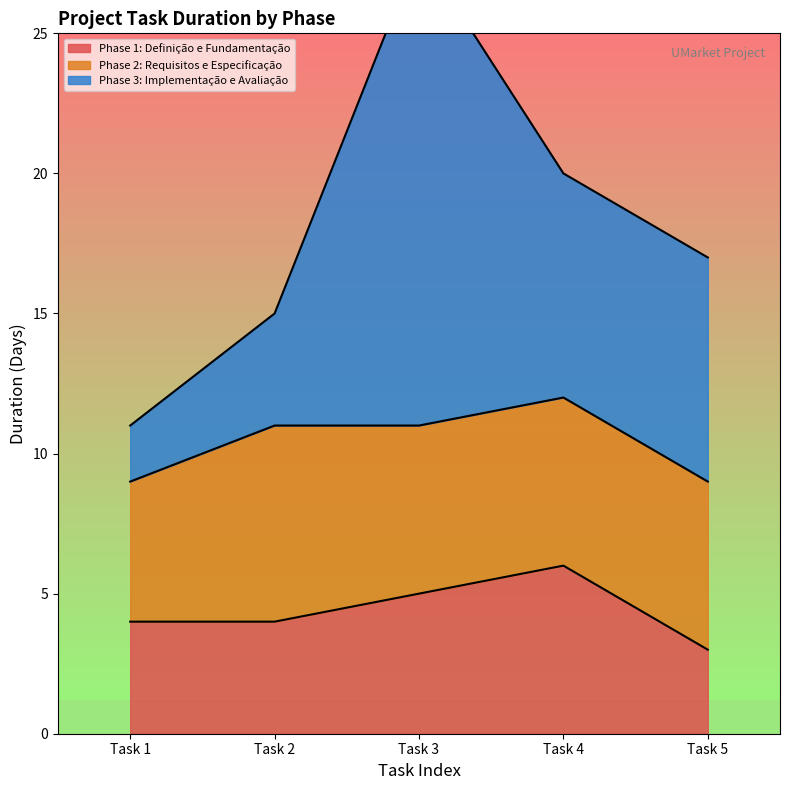

Is the value of Phase 3: Implementação e Avaliação at Task 5 greater than the value of Phase 1: Definição e Fundamentação at Task 2?

Yes